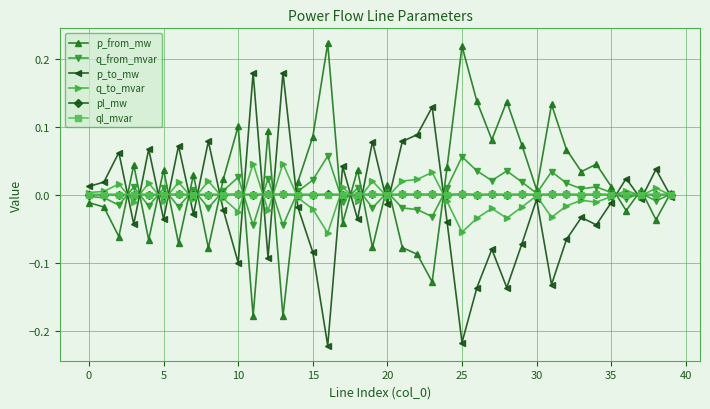

True or false: p_from_mw has more than 0 points higher than both neighbors.

True